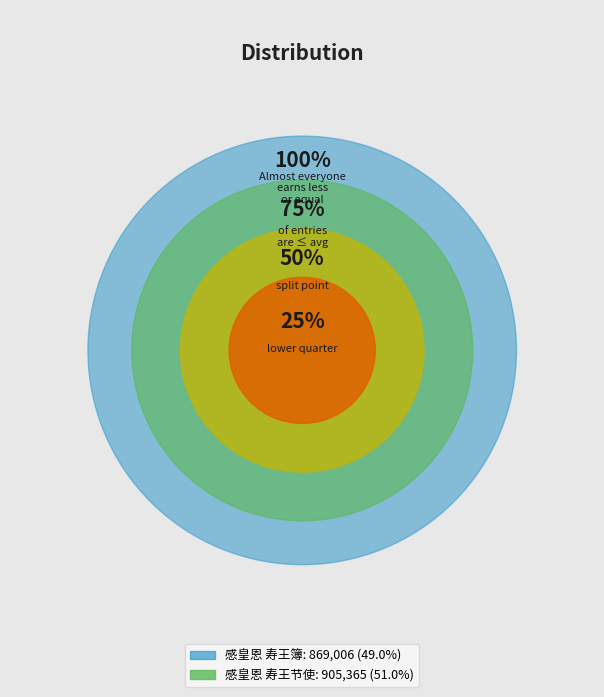

What percentage is the 感皇恩 寿王簿 slice, to the nearest percent?

49%